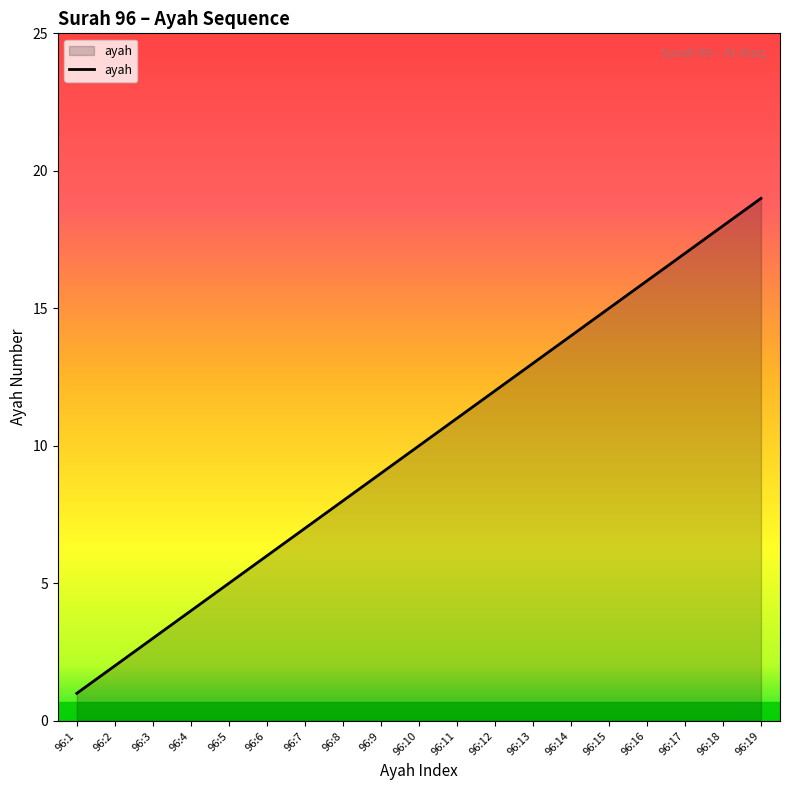

Approximately how many times larger is the value at 96:19 compared to 96:17?

1.1